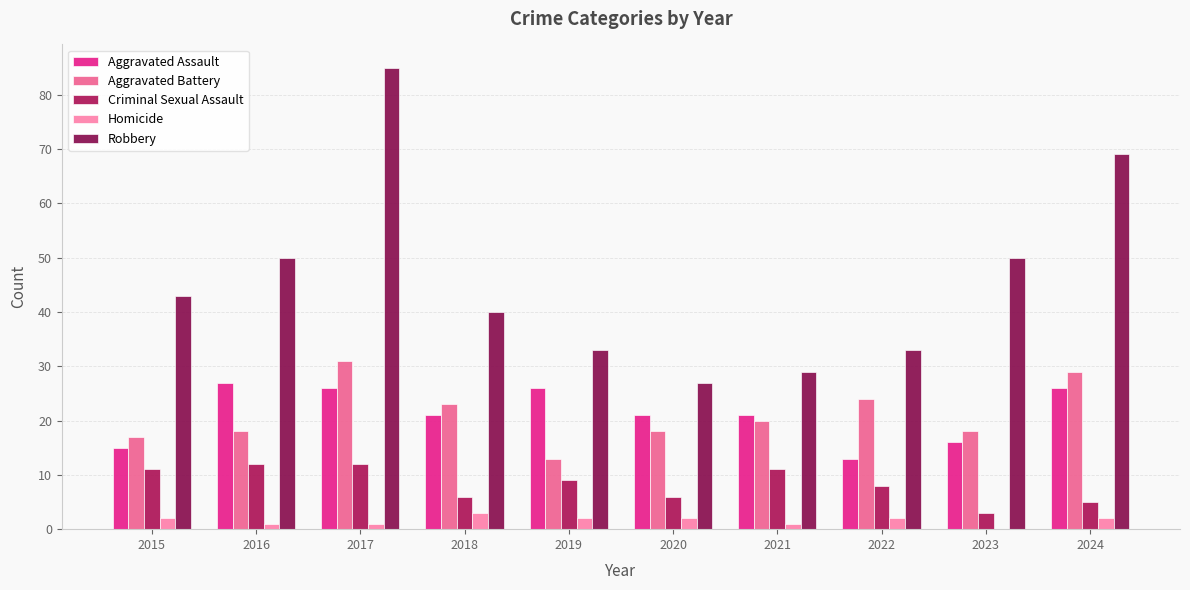

Which category has the highest value across all series?

2017